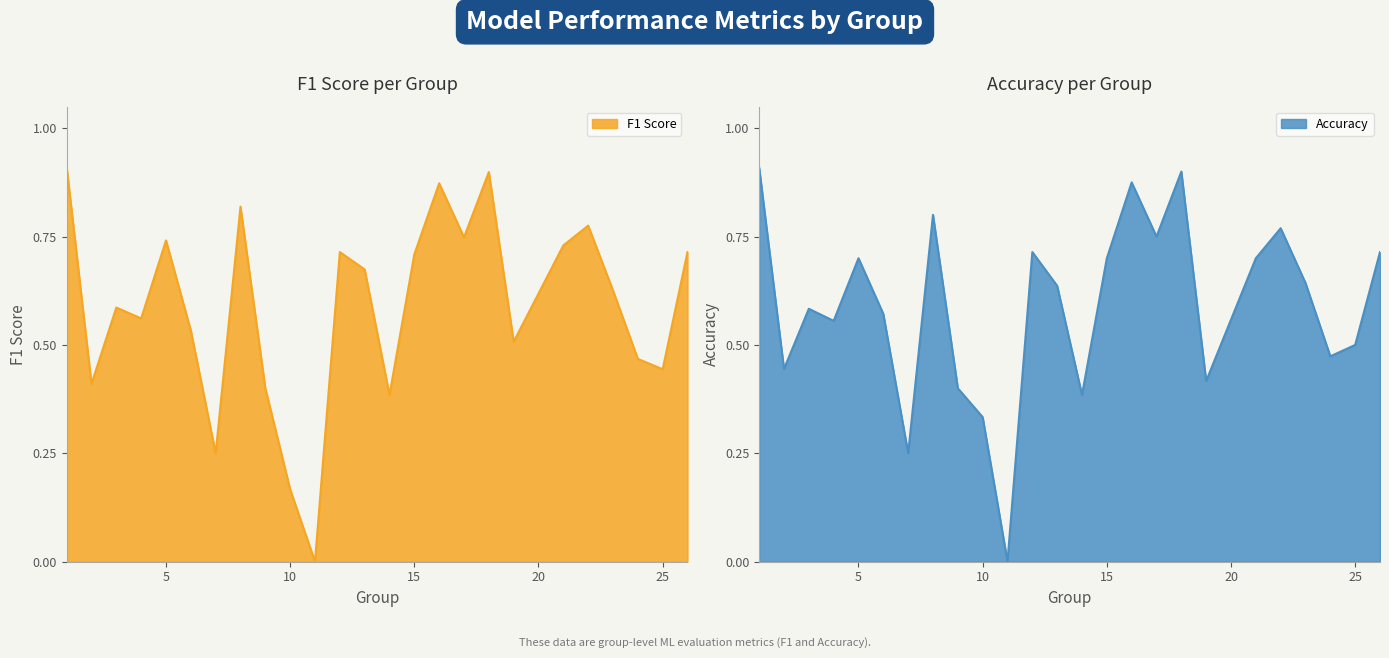

The f1 series shows 0.3 at 24. True or false?

False